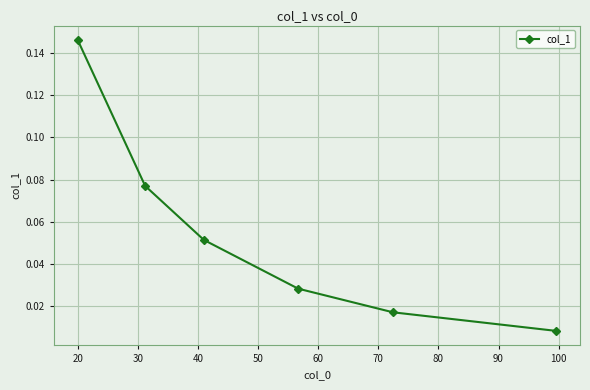

True or false: there are more than 2 points higher than both neighbors.

False